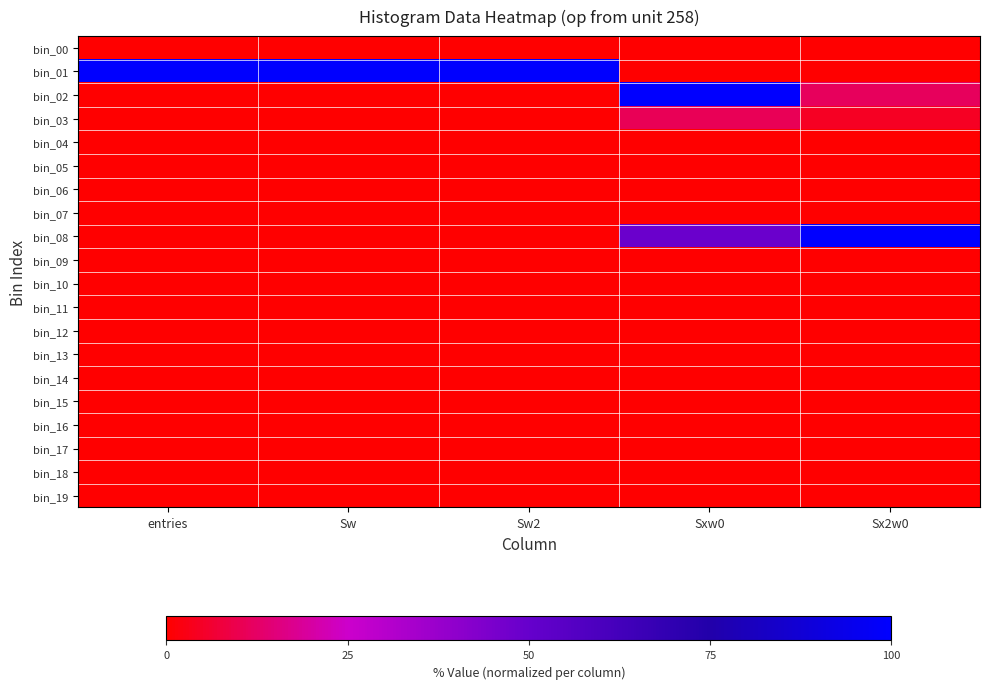

What is the total value across all series at Sw2?

100.0